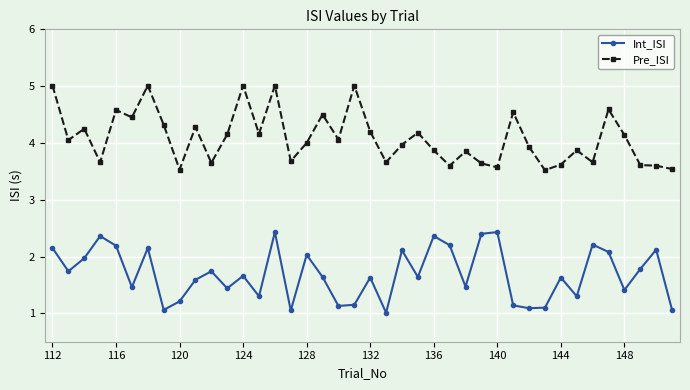

Which series has the largest total across all categories?

Pre_ISI